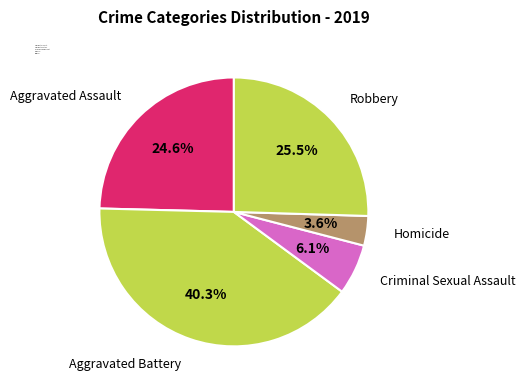

Does Aggravated Assault represent more than half of the total?

No